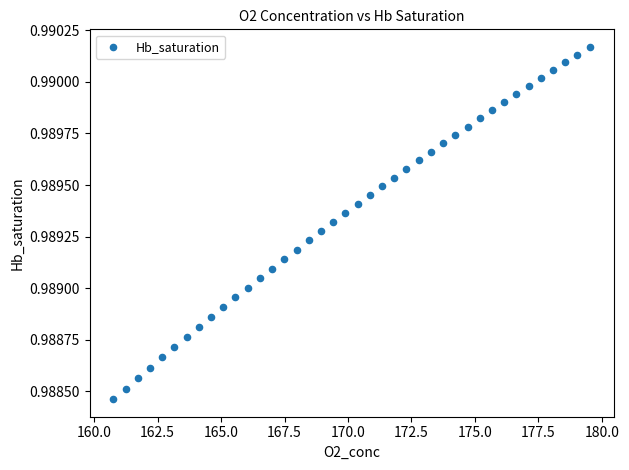

What is the range of X values (max minus min)?

18.8